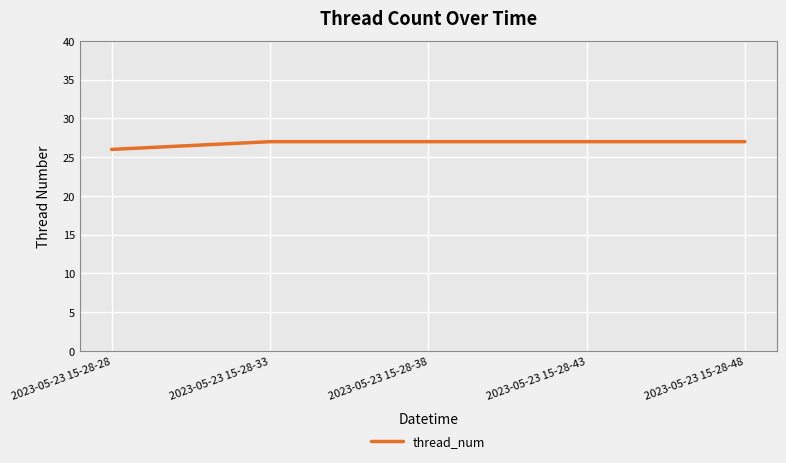

What is the sum of all values?

134